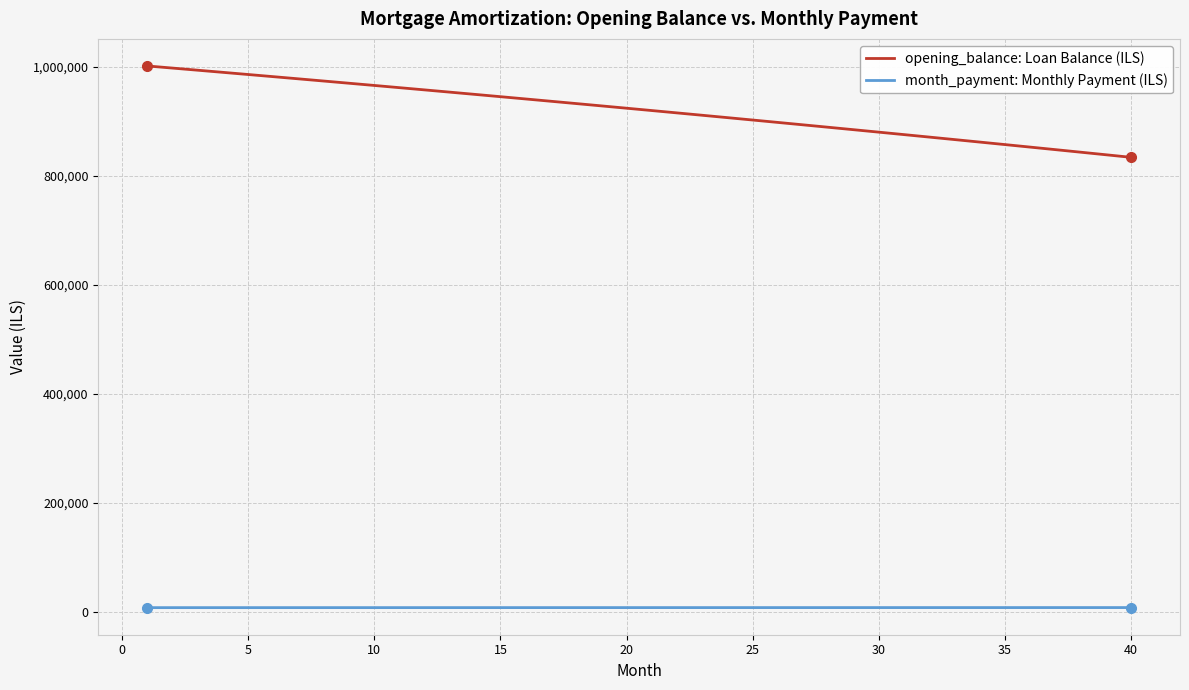

What is the maximum value shown in the chart?

1002083.3